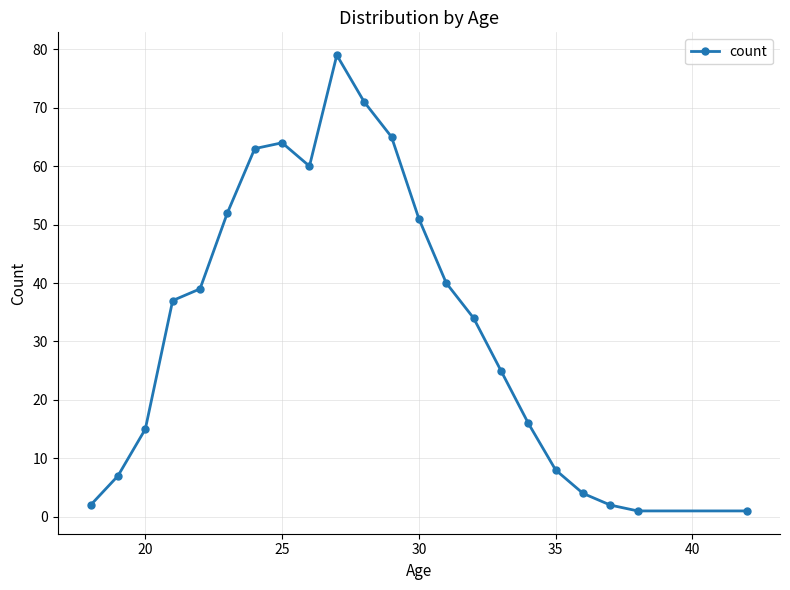

What is the value of the 5th point from the left?

39